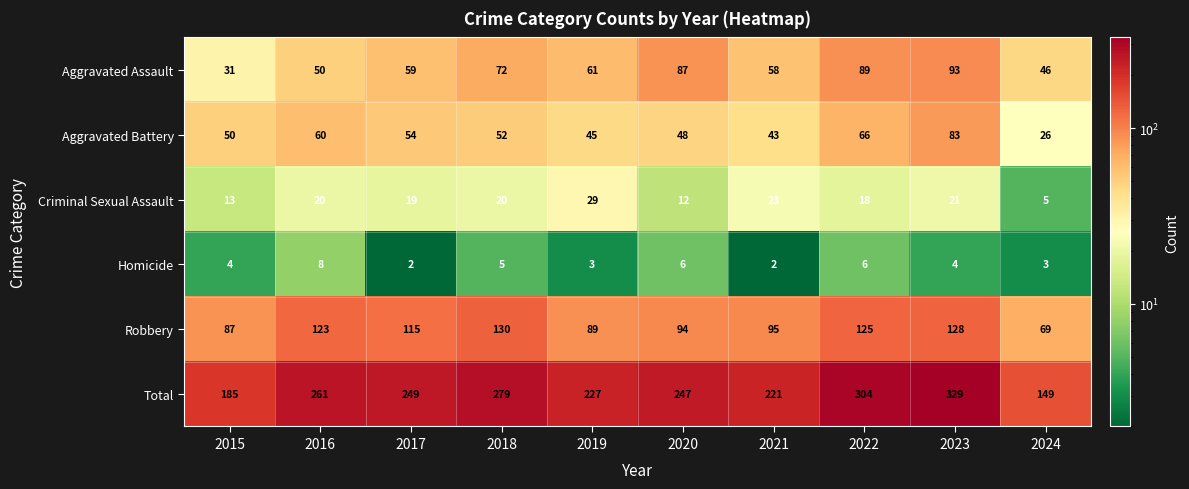

What is the smallest value displayed?

2